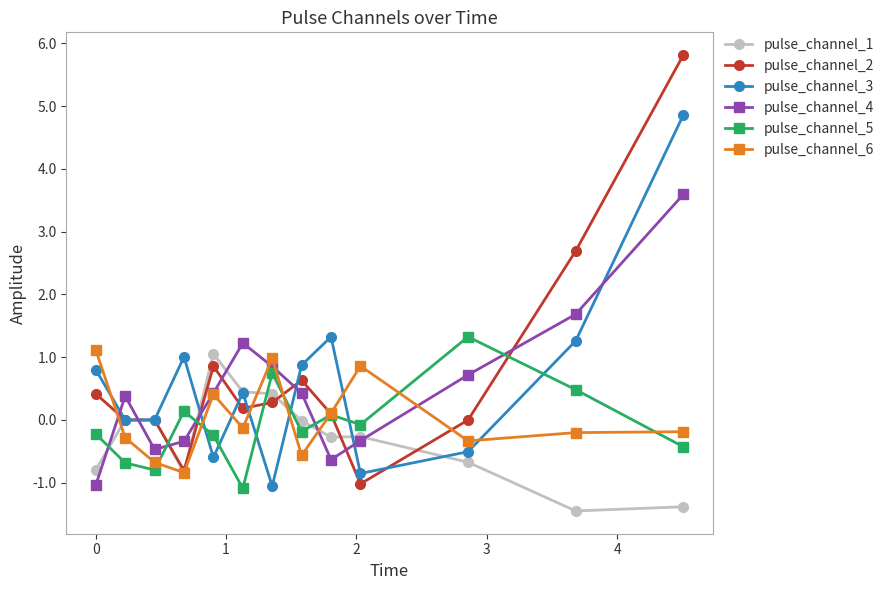

Which series has the largest range (max minus min)?

pulse_channel_2